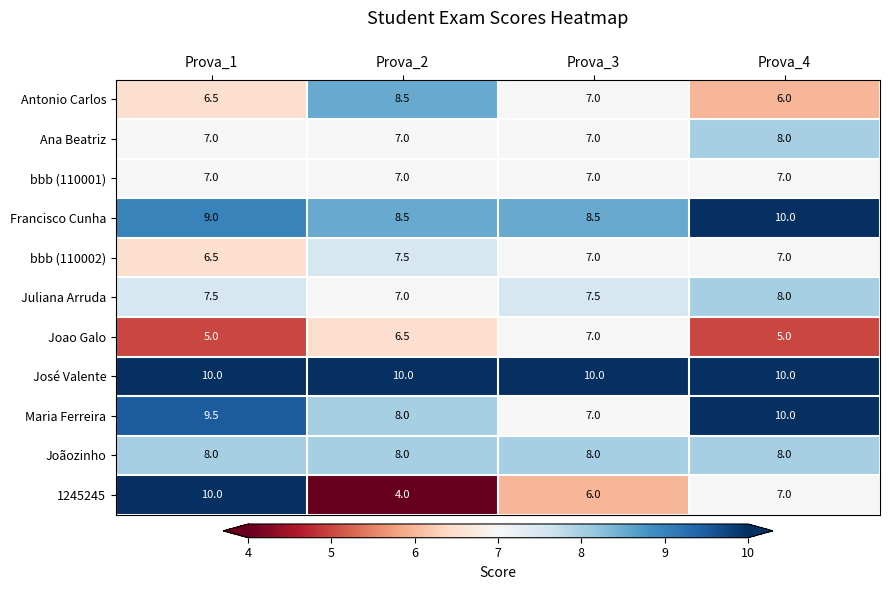

Is it true that bbb (110002) equals 7.5 at Prova_2?

True